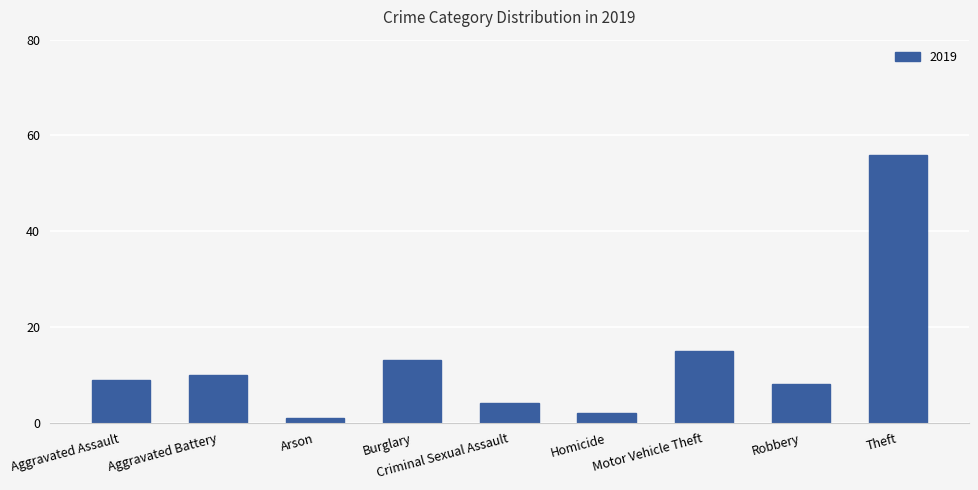

What is the difference between the maximum and second lowest values?

54